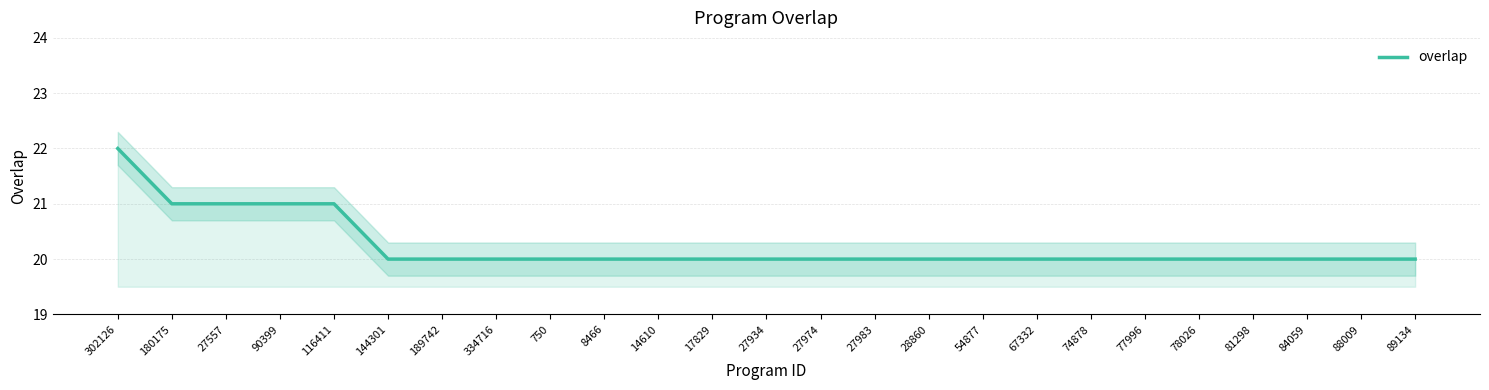

The chart shows a value of 20 at 8466. True or false?

True